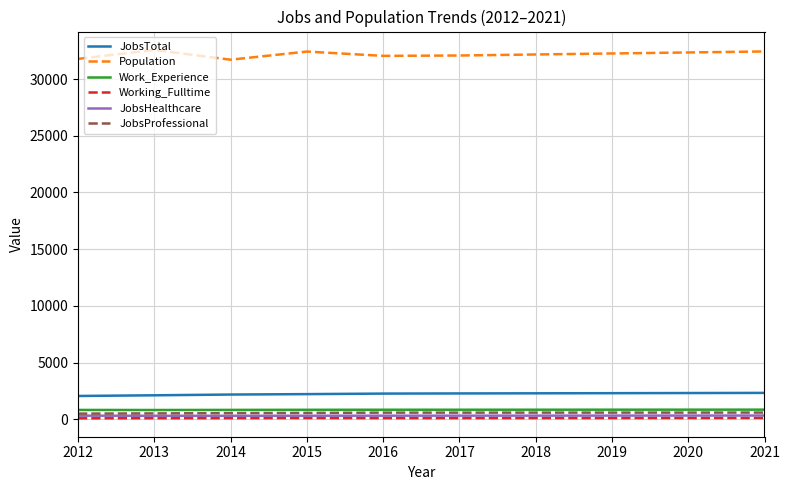

What is the difference between the highest and lowest values at 2014?

31609